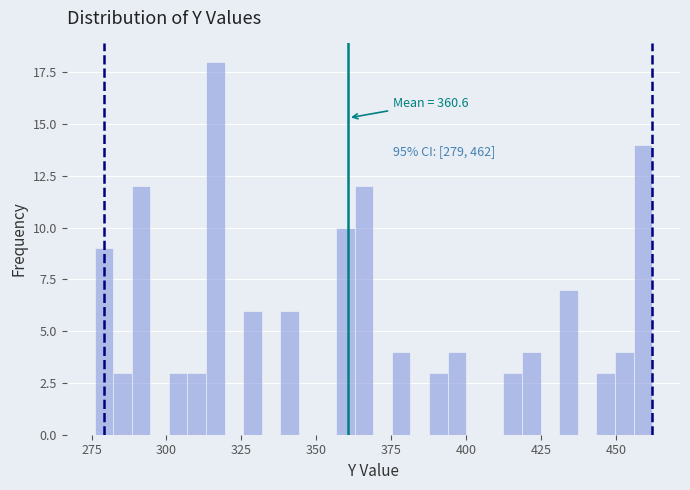

Read against the x-axis, roughly where is the centre of the tallest bar?

315